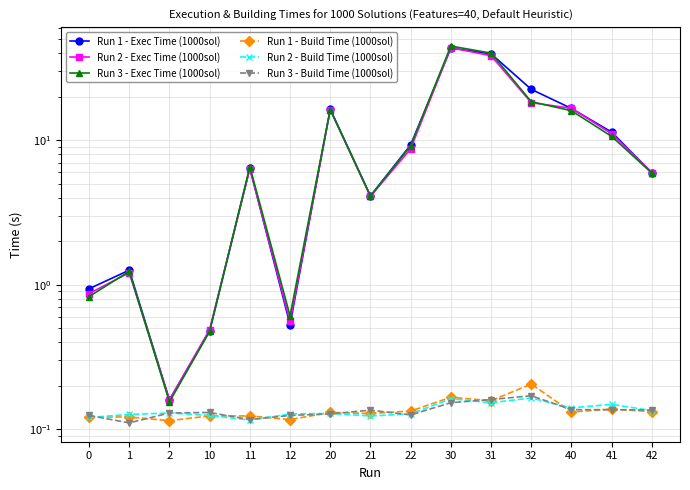

Which series has the largest range (max minus min)?

Run 3 - Exec Time (1000sol)